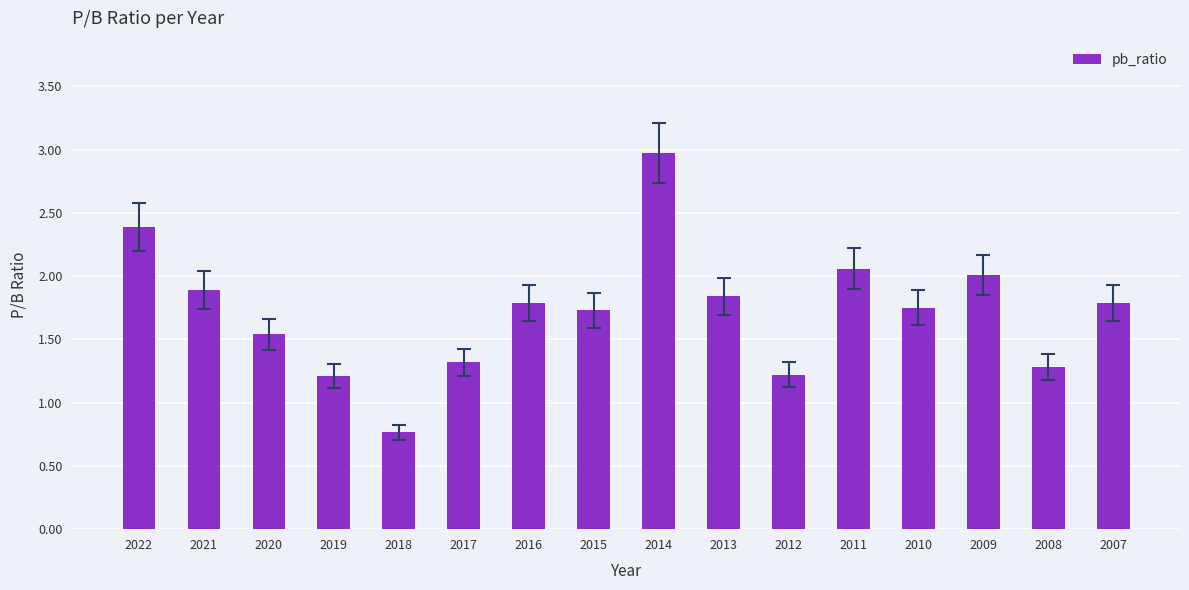

Between 2016 and 2009, which is larger?

2009